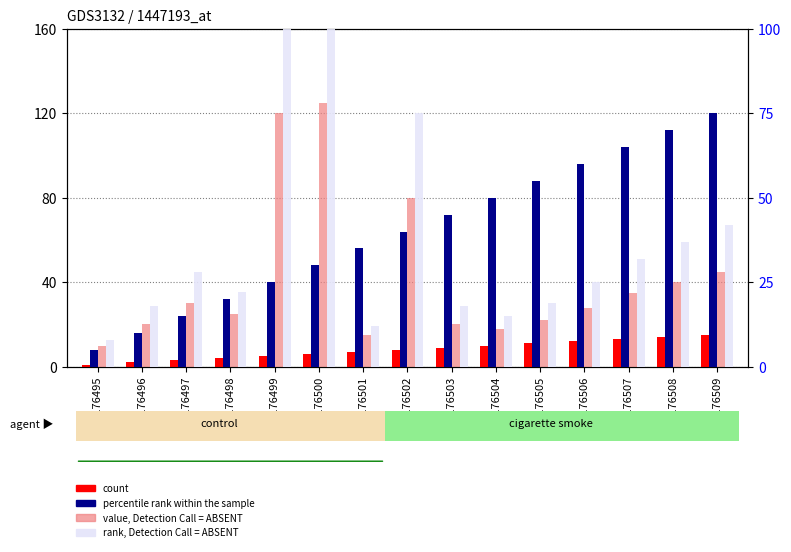

How many bars are there in each group?

4